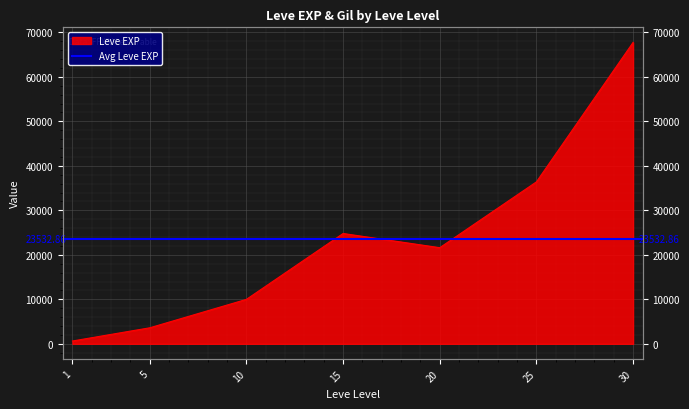

Reading left to right, what are all the values shown in this chart?

630	3600	9990	24790	21600	36390	67730